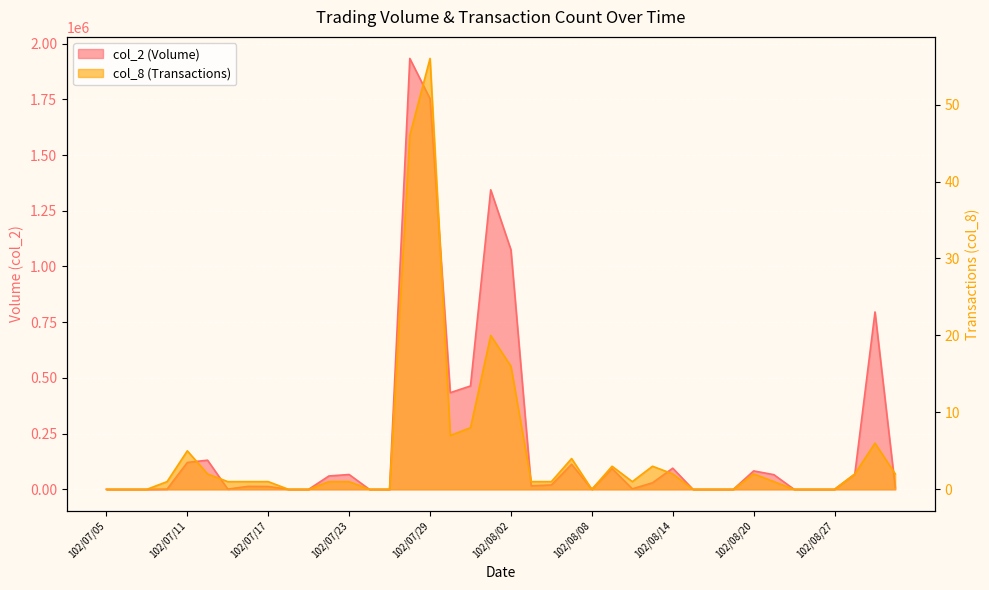

What is the maximum value shown in the chart?

1933490